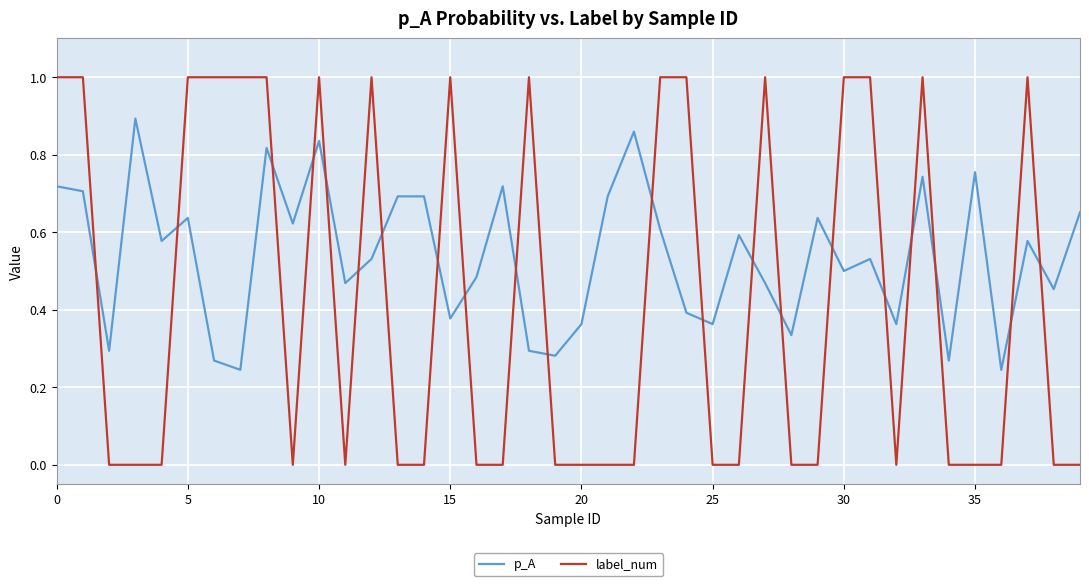

Does the chart display data point markers on the line(s)?

No